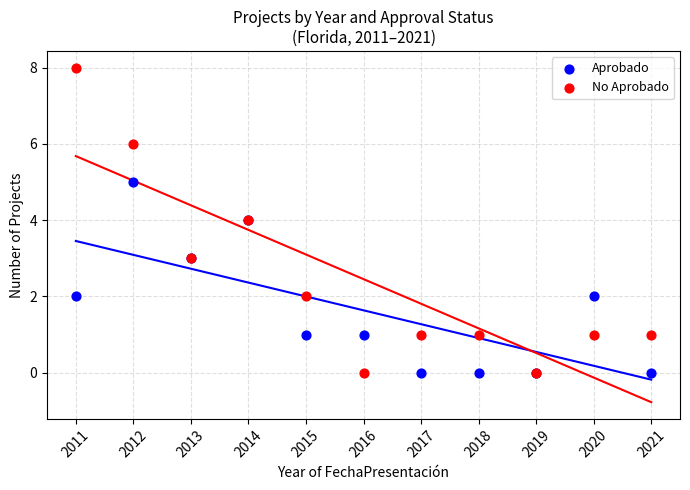

Which series contains the highest Y value?

No Aprobado